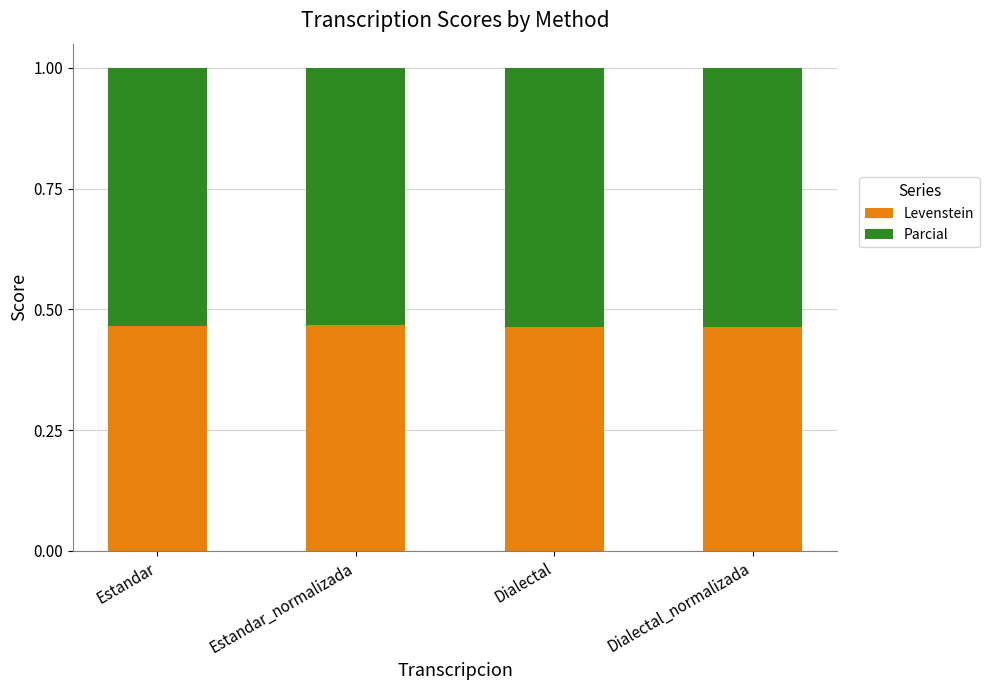

The value of Levenstein at Estandar is 0.6. True or false?

False